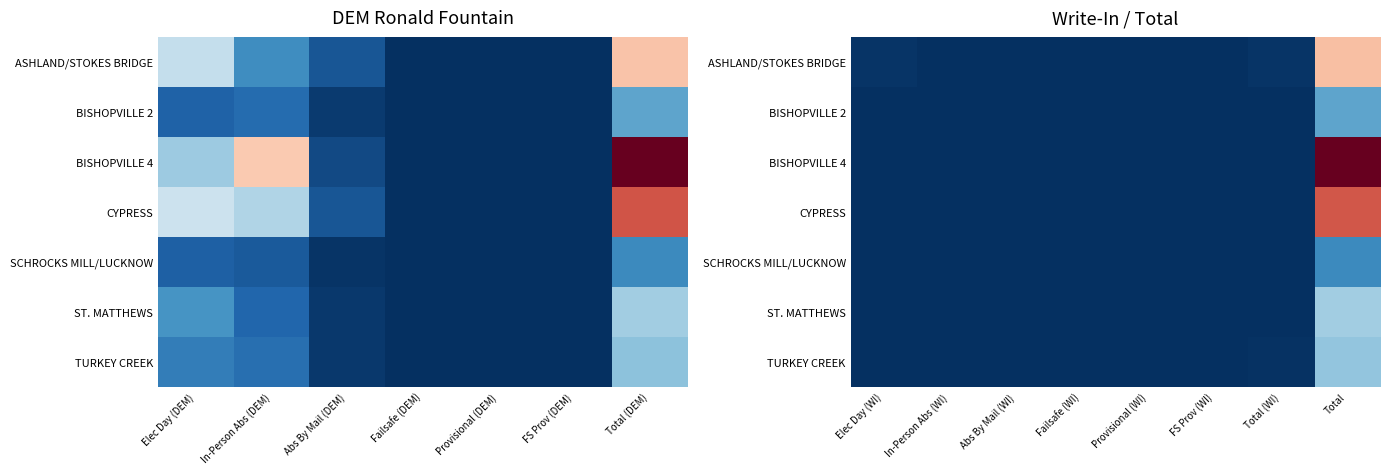

Which series has the largest range (max minus min)?

BISHOPVILLE 4